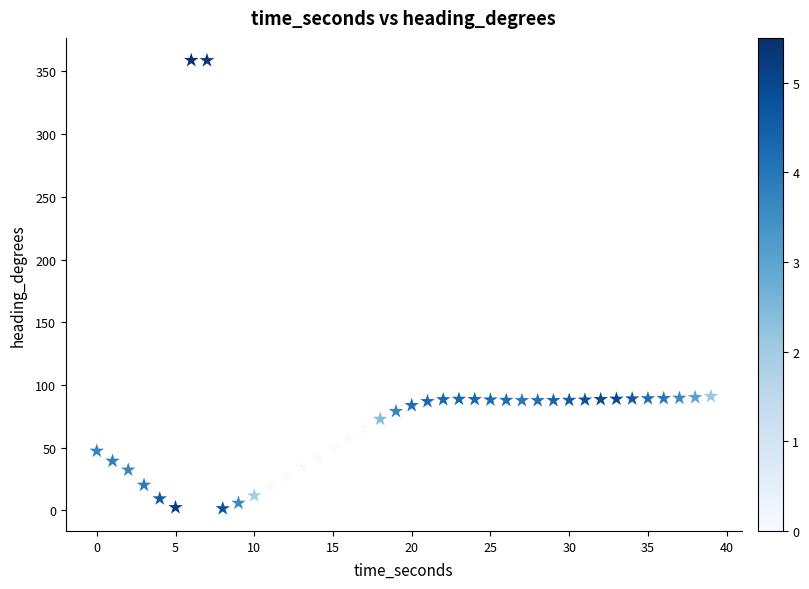

What is the range of Y values (max minus min)?

357.5